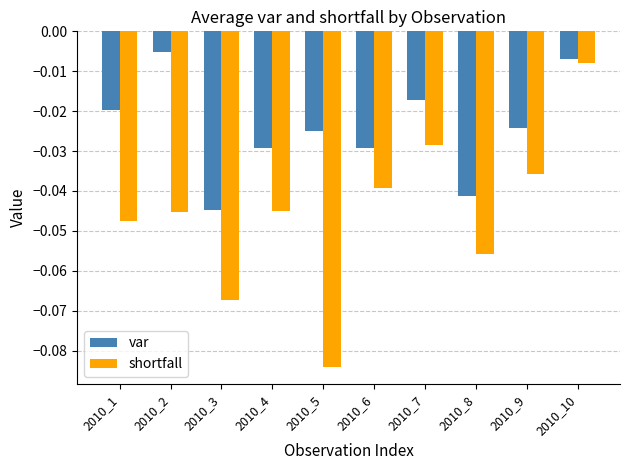

What is the difference between the maximum and minimum values in the shortfall series?

0.1